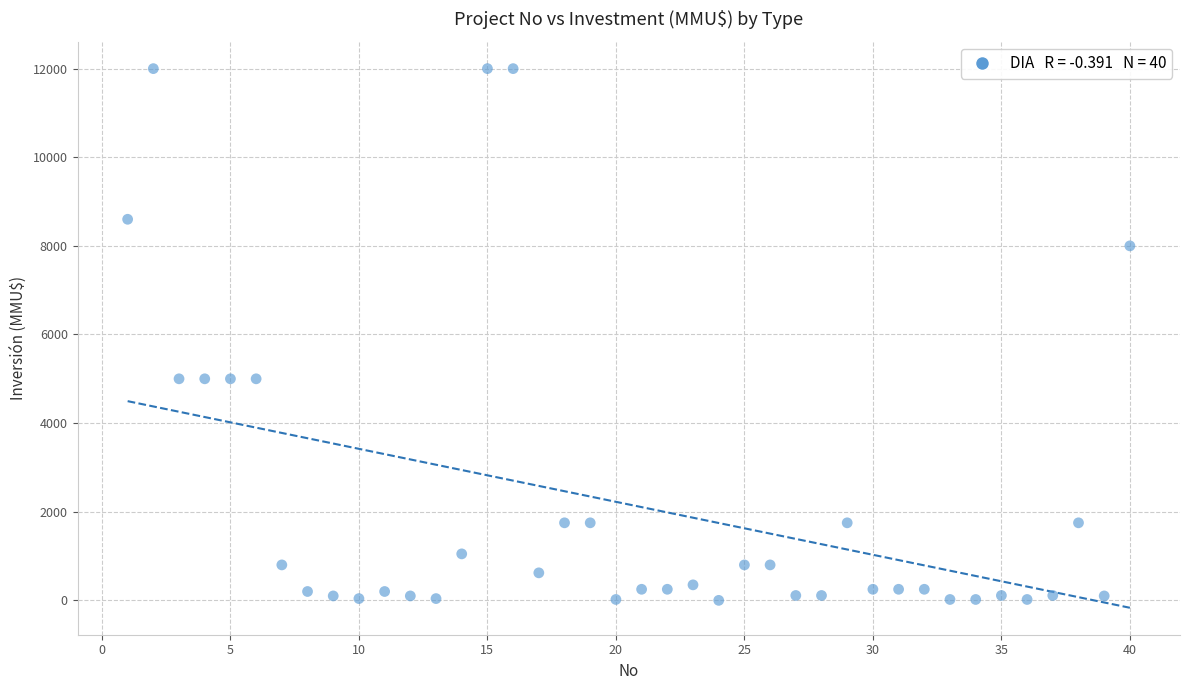

Count the number of points in this scatter plot.

40